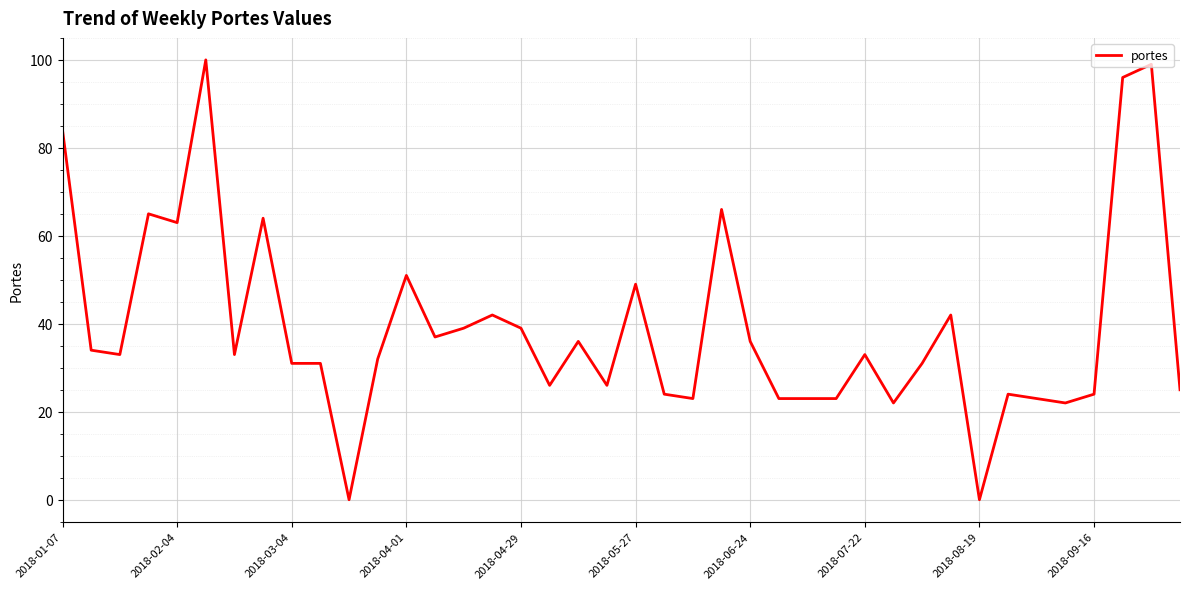

What is the average value?

39